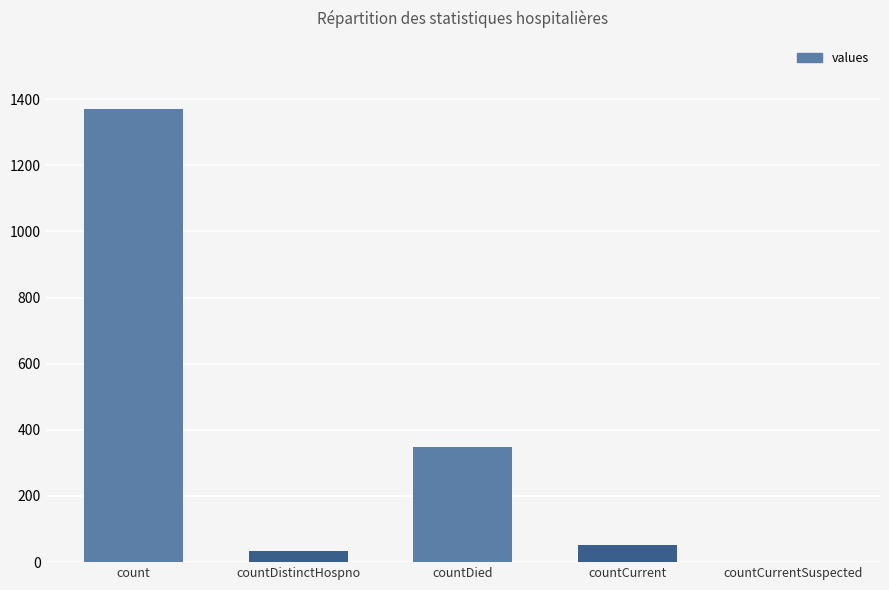

Are the bars horizontal?

No